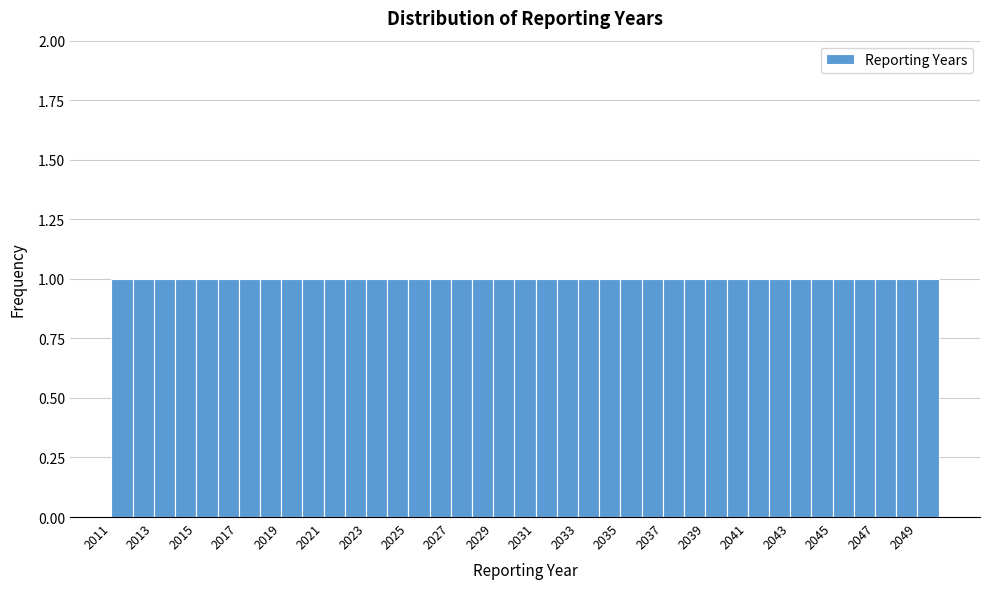

Reading left to right, list every bar in this chart as the range it spans on the x-axis followed by its height. The values are not printed on the chart, so give them approximately, as read against the axis.

2011 to 2012: 1
2012 to 2013: 1
2013 to 2014: 1
2014 to 2015: 1
2015 to 2016: 1
2016 to 2017: 1
2017 to 2018: 1
2018 to 2019: 1
2019 to 2020: 1
2020 to 2021: 1
2021 to 2022: 1
2022 to 2023: 1
2023 to 2024: 1
2024 to 2025: 1
2025 to 2026: 1
2026 to 2027: 1
2027 to 2028: 1
2028 to 2029: 1
2029 to 2030: 1
2030 to 2031: 1
2031 to 2032: 1
2032 to 2033: 1
2033 to 2034: 1
2034 to 2035: 1
2035 to 2036: 1
2036 to 2037: 1
2037 to 2038: 1
2038 to 2039: 1
2039 to 2040: 1
2040 to 2041: 1
2041 to 2042: 1
2042 to 2043: 1
2043 to 2044: 1
2044 to 2045: 1
2045 to 2046: 1
2046 to 2047: 1
2047 to 2048: 1
2048 to 2049: 1
2049 to 2050: 1